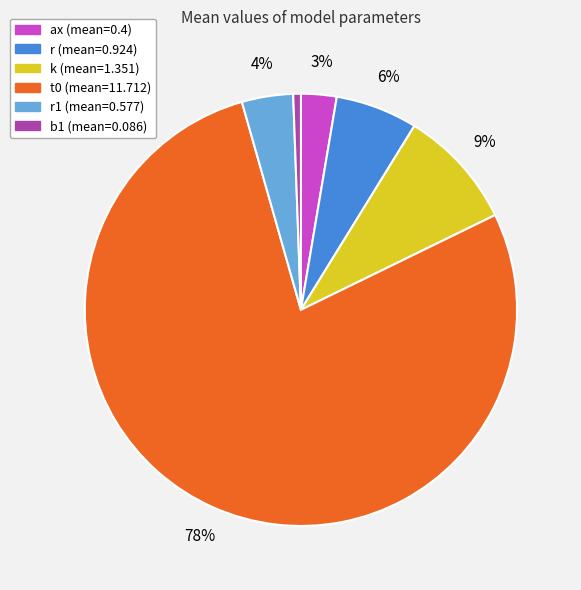

Does any single category account for the majority?

Yes